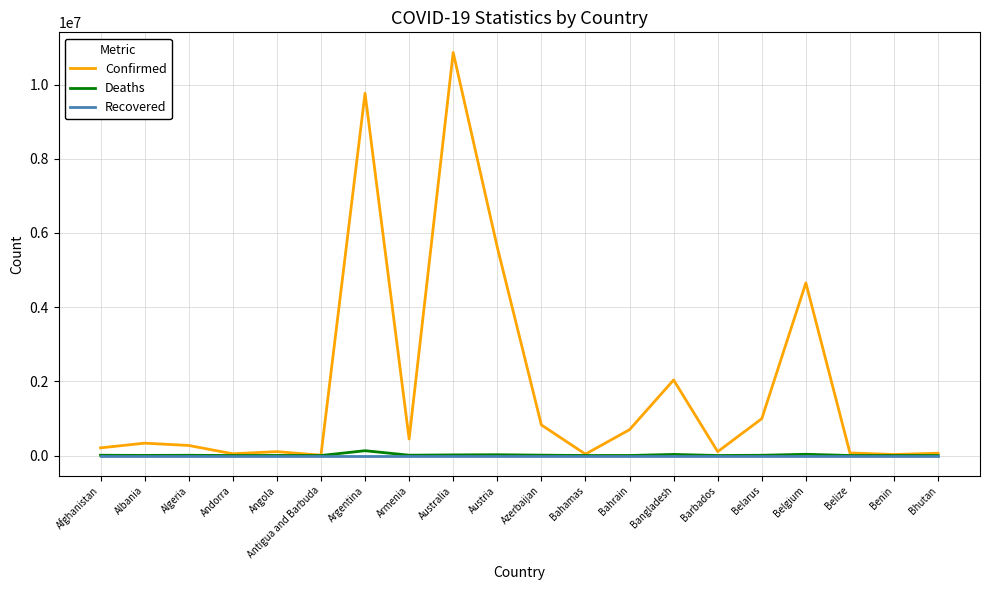

The Confirmed series shows 27980 at Benin. True or false?

True